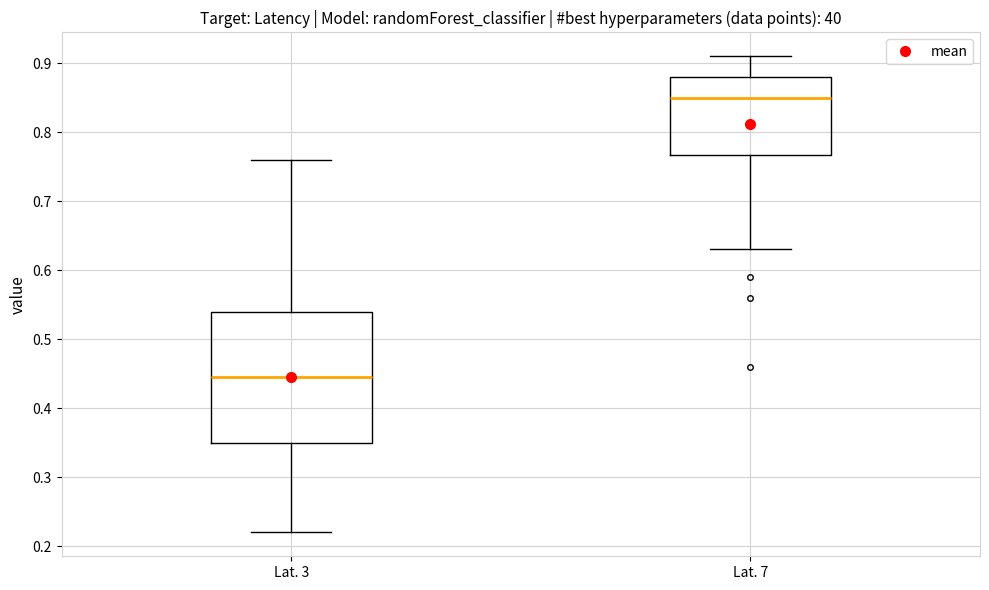

Where does the median line of the box for Lat. 3 sit on the y-axis? The values are not printed on the chart, so give them approximately, as read against the axis.

0.45